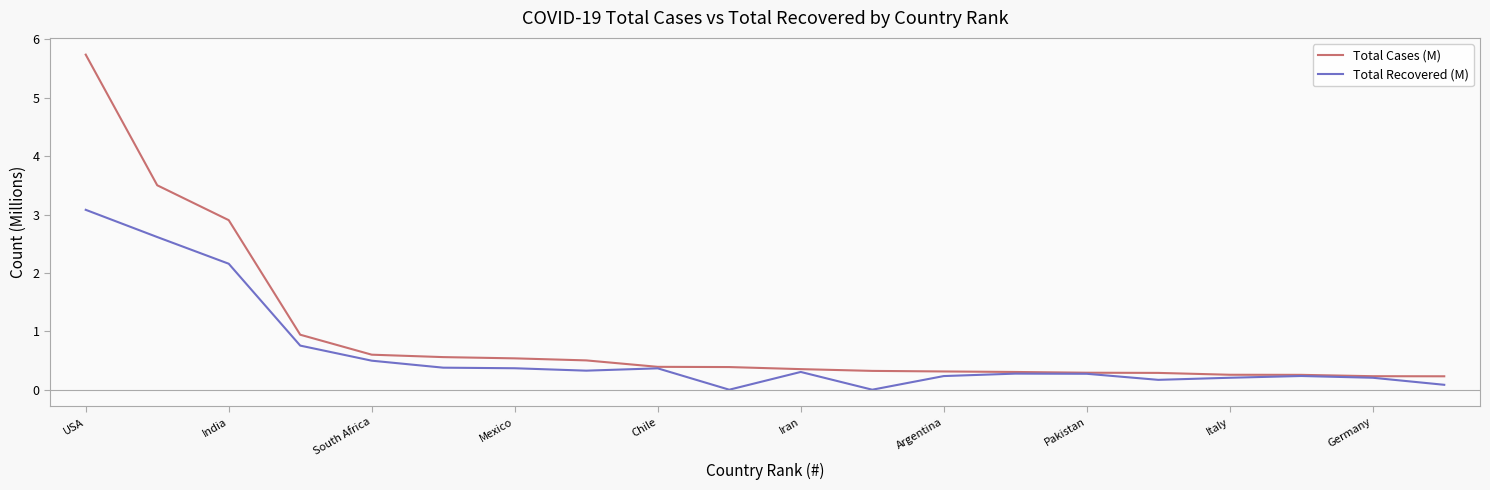

What is the sum of all Total Cases (M) values?

18.9